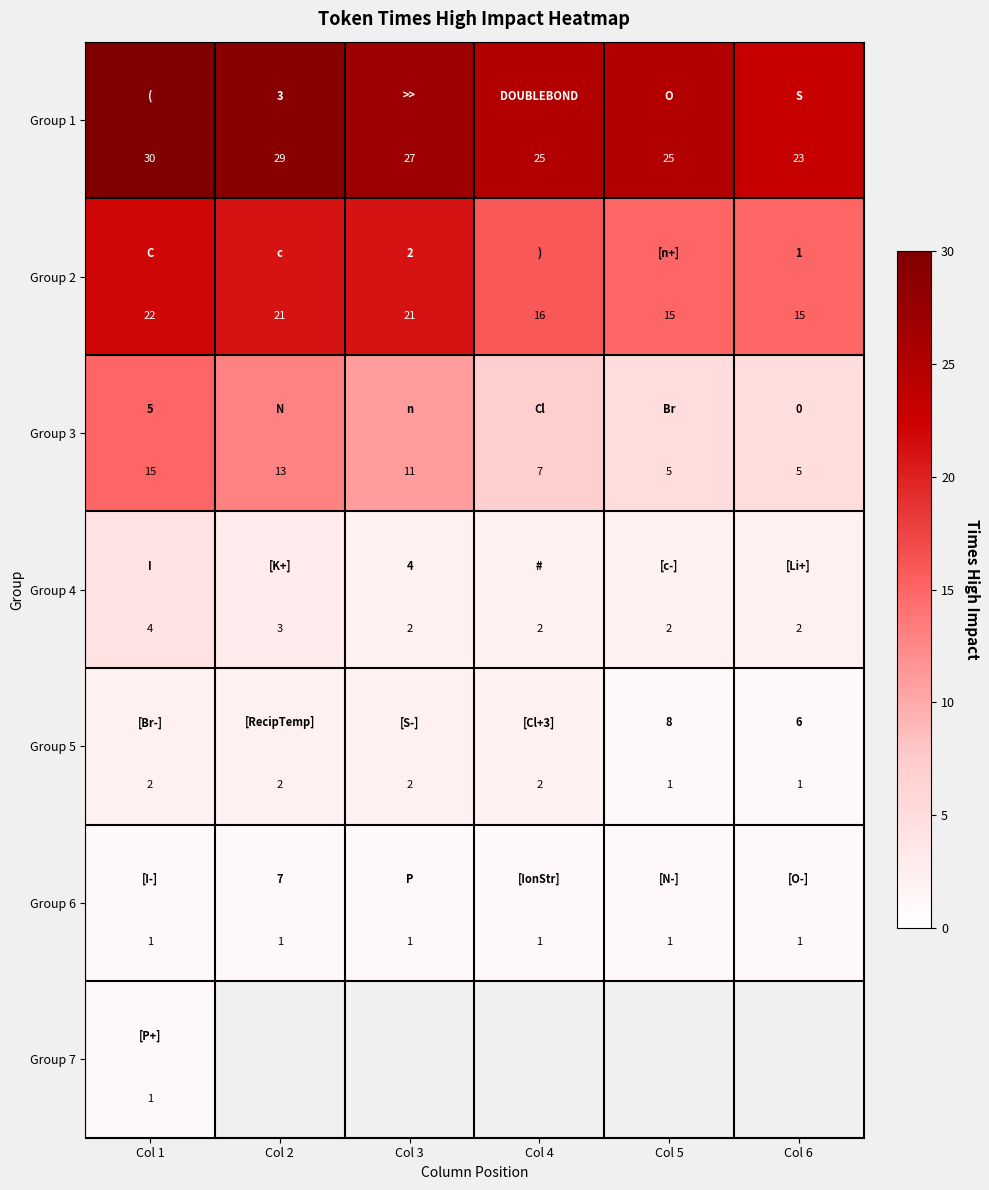

Is the value of Group 6 at Col 4 greater than the value of Group 1 at Col 1?

No